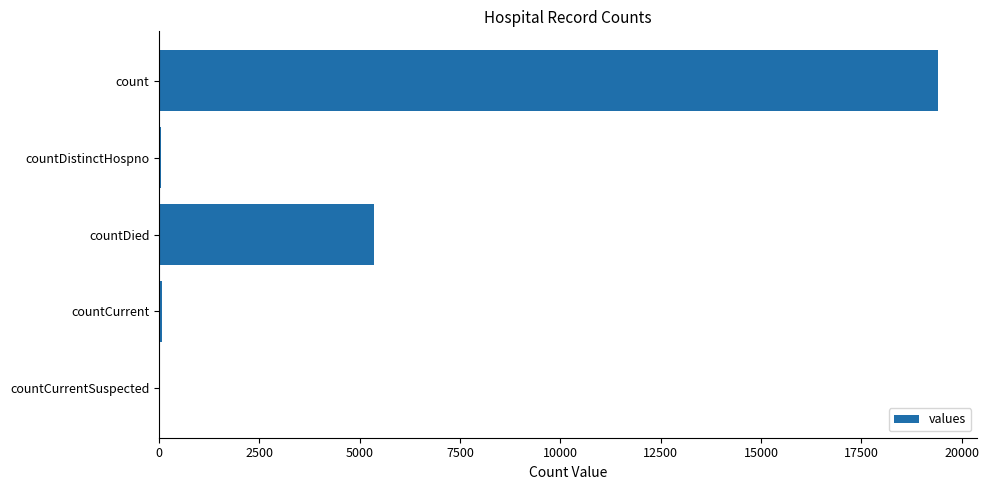

Which label corresponds to the largest value in the chart?

count